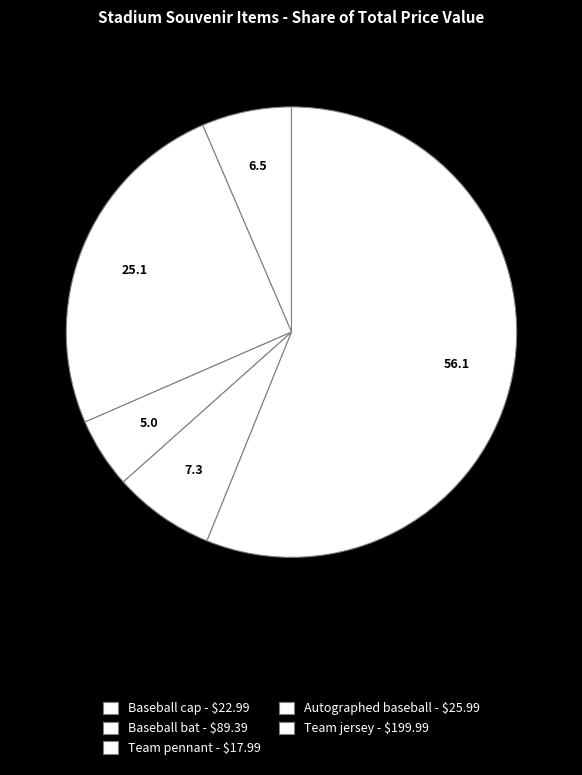

Which has a higher value, Team pennant or Team jersey?

Team jersey